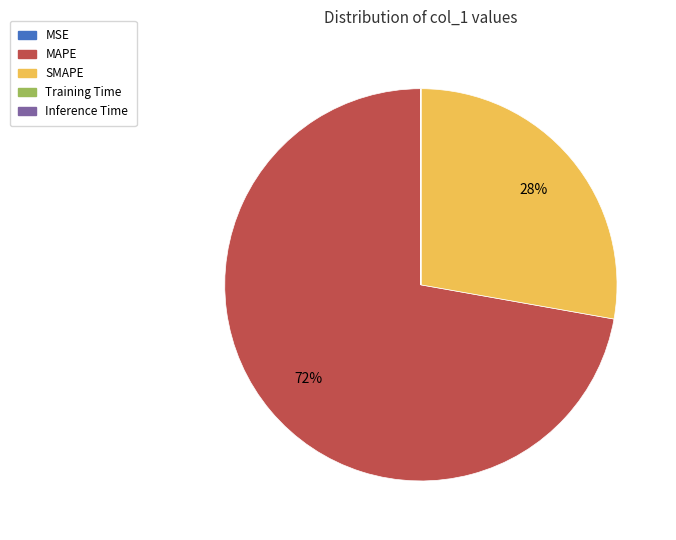

Which category accounts for the majority?

MAPE